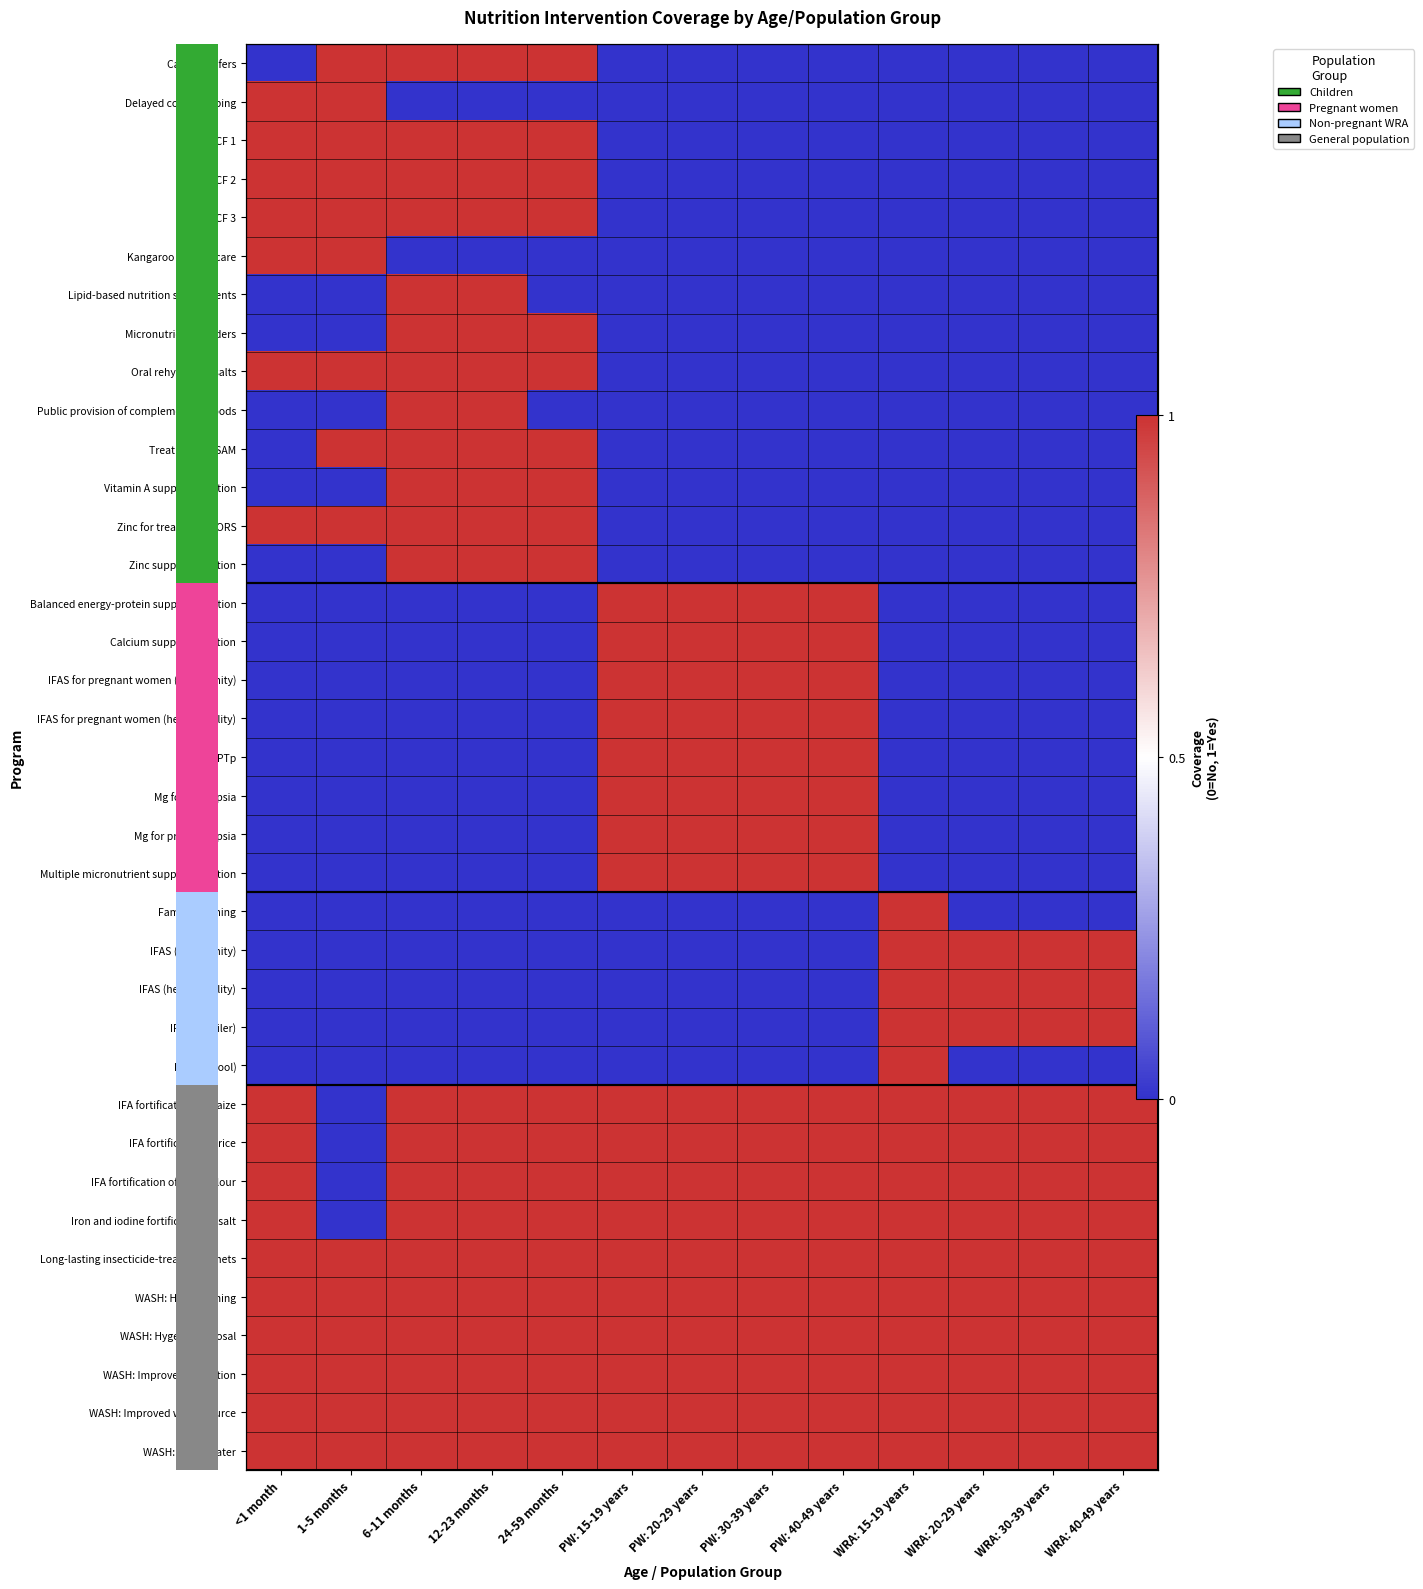

Rank the series by their maximum value, from highest to lowest.

Cash transfers, Delayed cord clamping, IYCF 1, IYCF 2, IYCF 3, Kangaroo mother care, Lipid-based nutrition supplements, Micronutrient powders, Oral rehydration salts, Public provision of complementary foods, Treatment of SAM, Vitamin A supplementation, Zinc for treatment + ORS, Zinc supplementation, Balanced energy-protein supplementation, Calcium supplementation, IFAS for pregnant women (community), IFAS for pregnant women (health facility), IPTp, Mg for eclampsia, Mg for pre-eclampsia, Multiple micronutrient supplementation, Family planning, IFAS (community), IFAS (health facility), IFAS (retailer), IFAS (school), IFA fortification of maize, IFA fortification of rice, IFA fortification of wheat flour, Iron and iodine fortification of salt, Long-lasting insecticide-treated bednets, WASH: Handwashing, WASH: Hygenic disposal, WASH: Improved sanitation, WASH: Improved water source, WASH: Piped water